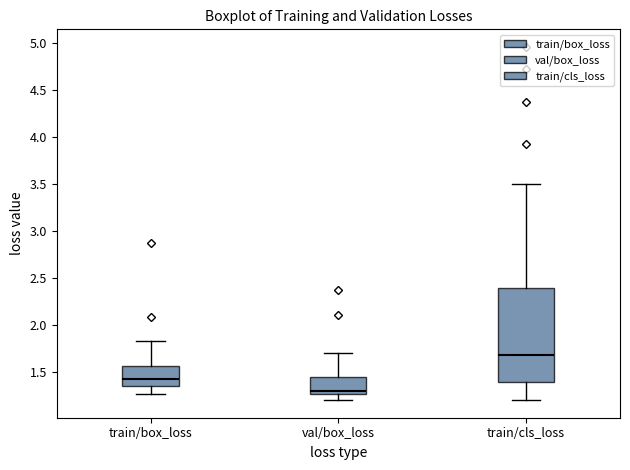

Where does the upper whisker of the box for train/box_loss end on the y-axis? The values are not printed on the chart, so give them approximately, as read against the axis.

1.80